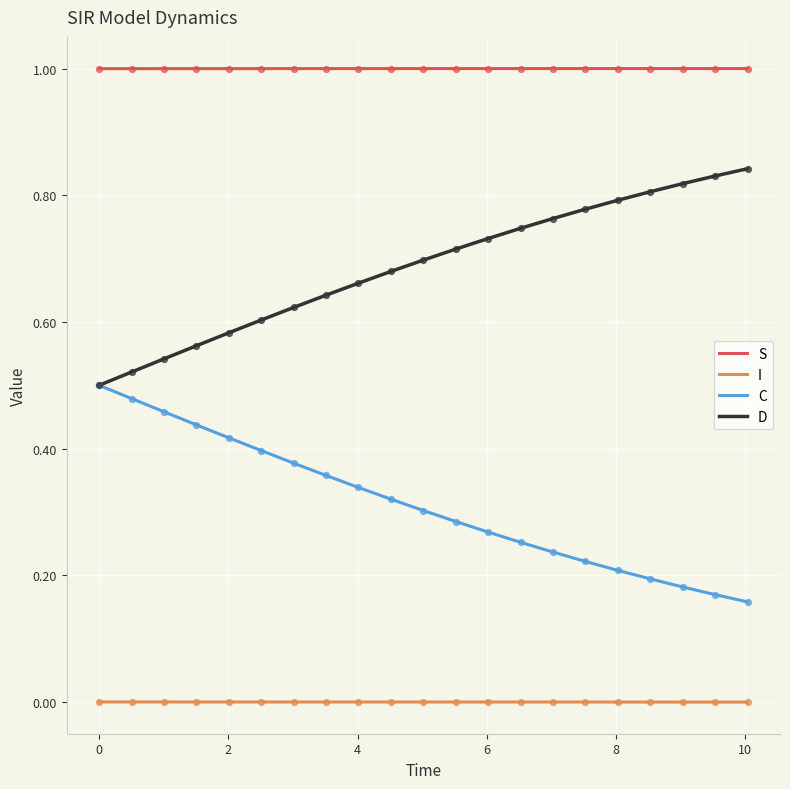

Which series has the largest total across all categories?

S